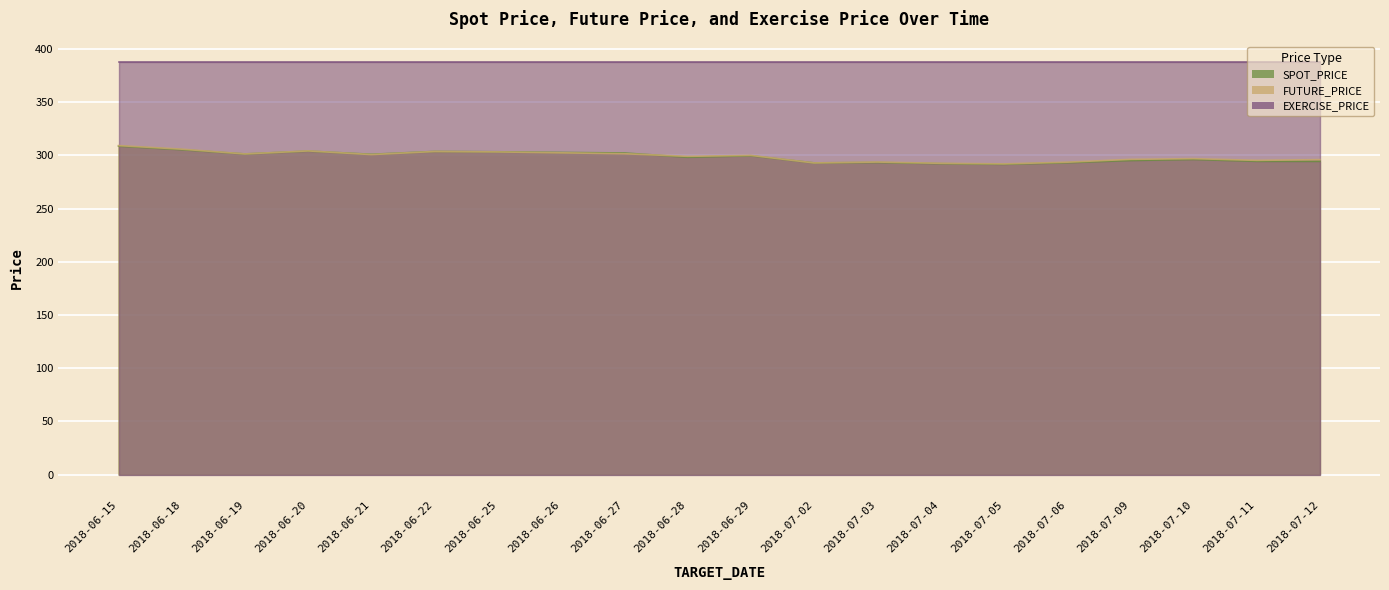

What is the spread (max minus min) of values at 2018-06-28?

0.8